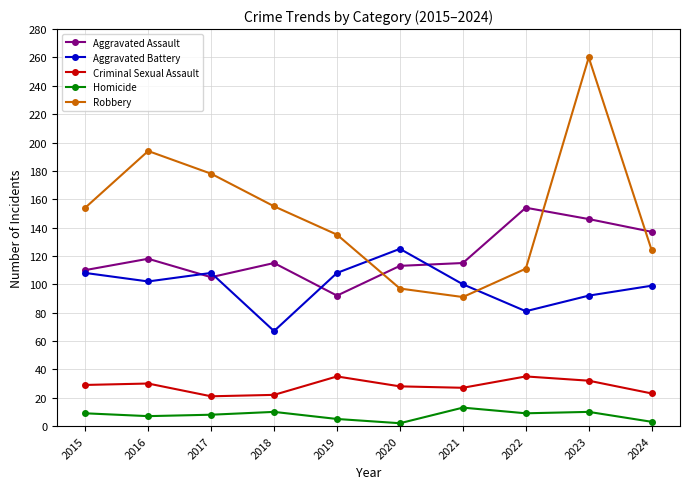

Rank the series at 2017 from highest to lowest value.

Robbery, Aggravated Battery, Aggravated Assault, Criminal Sexual Assault, Homicide